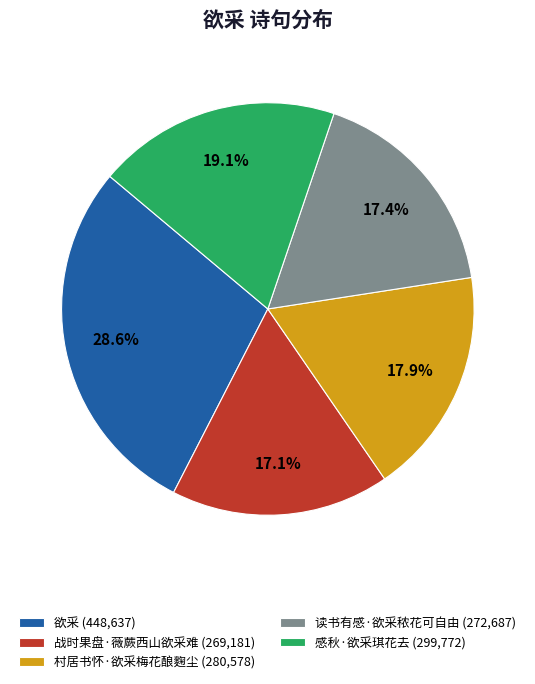

Is it true that 村居书怀·欲采梅花酿麴尘 is 18% of the pie?

True